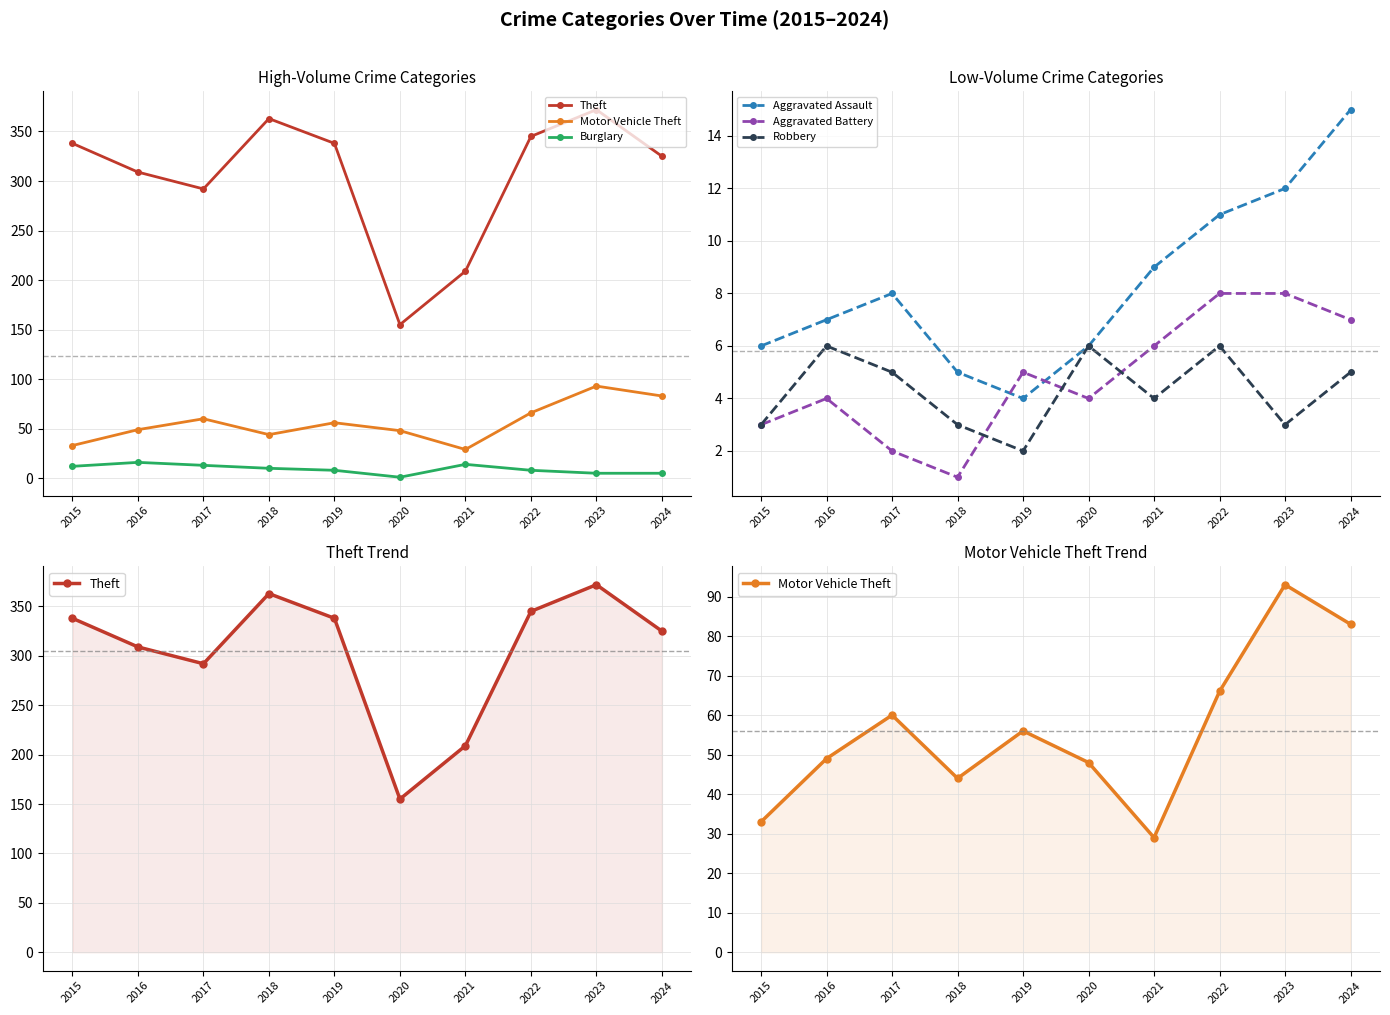

What is the difference between the maximum and minimum values in the Robbery series?

4